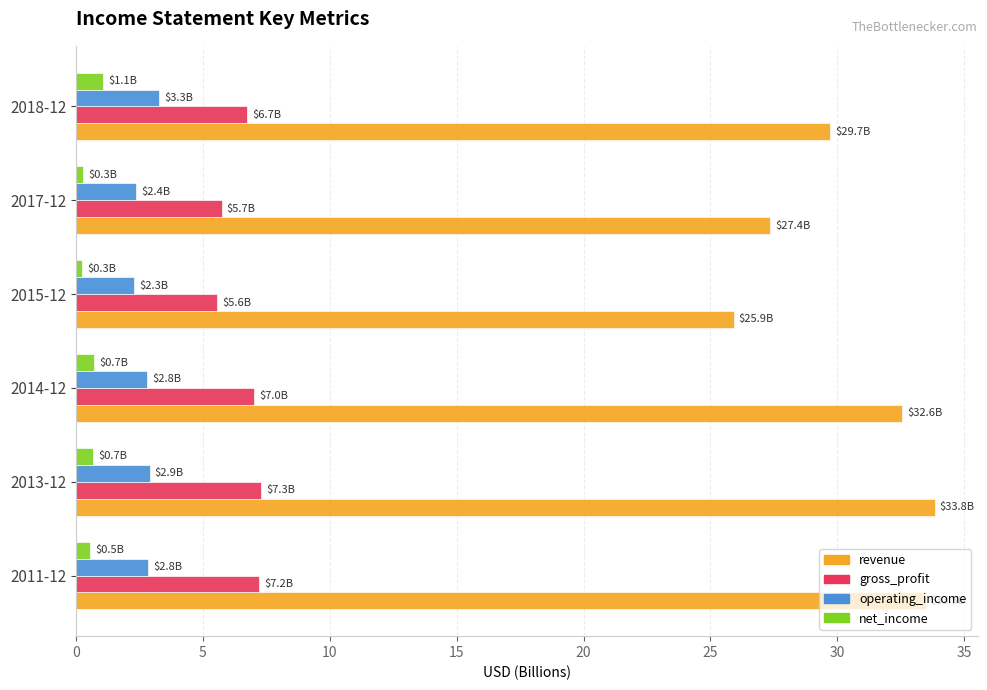

Which series has the widest spread of values?

revenue